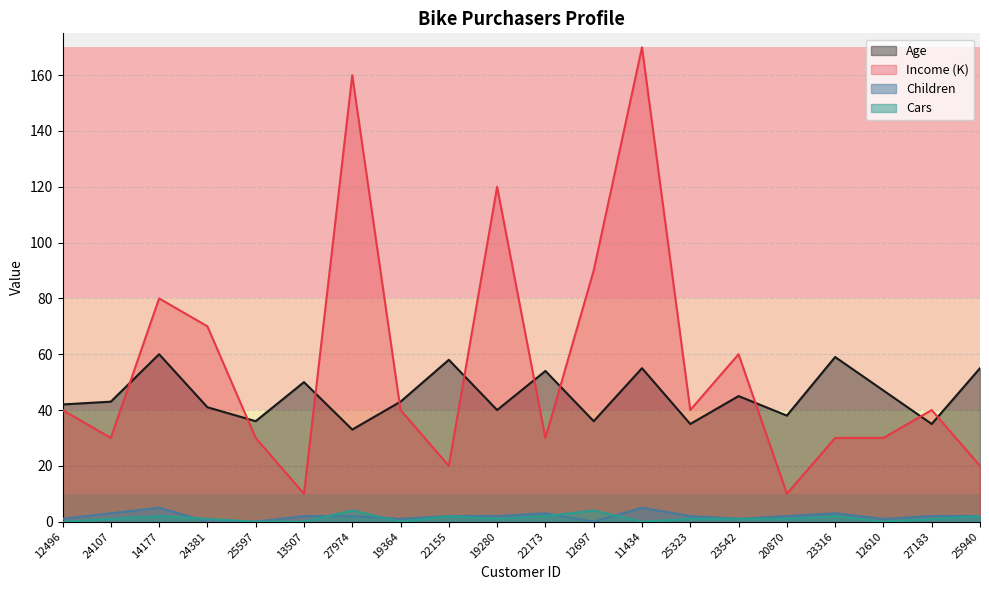

True or false: Age and Cars cross at least once.

False